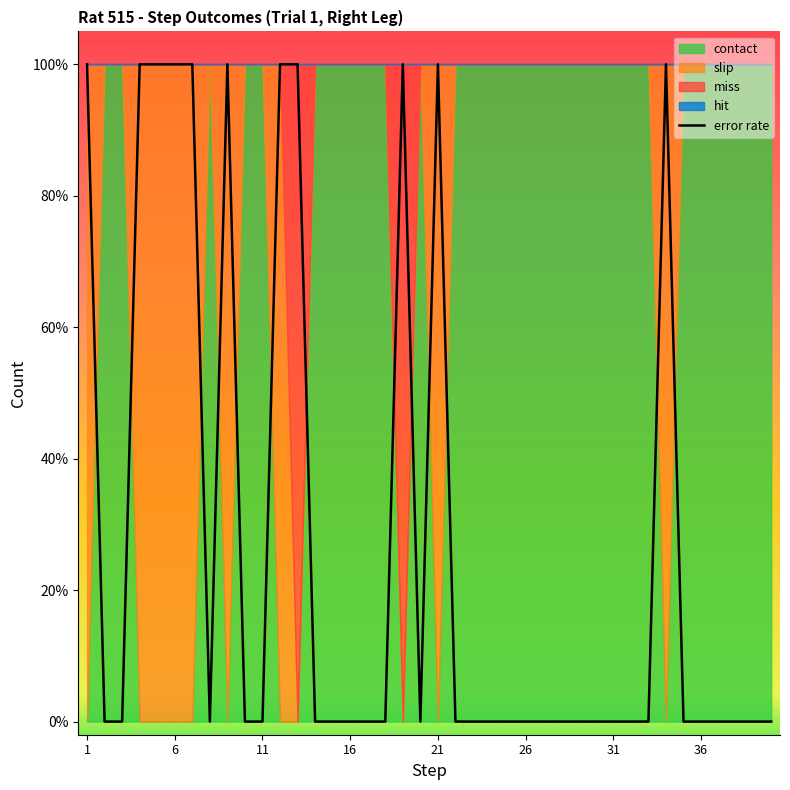

Which category has the lowest value across all series?

6